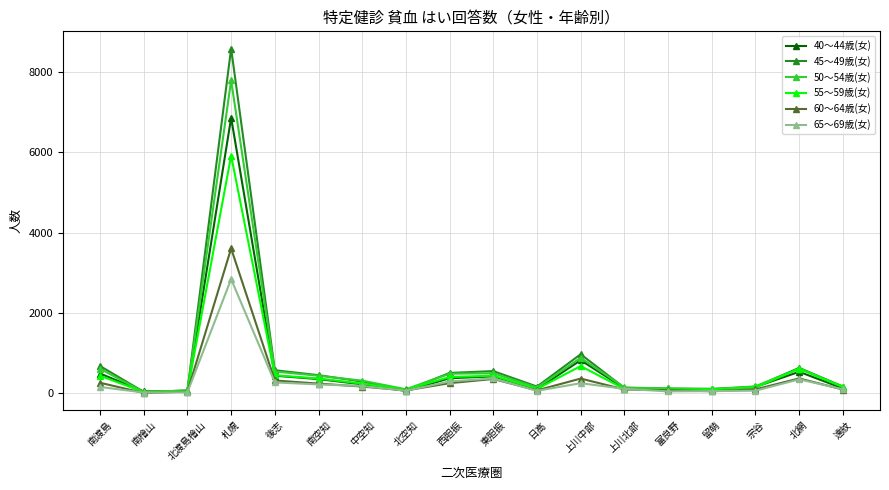

What is the greatest value displayed?

8583